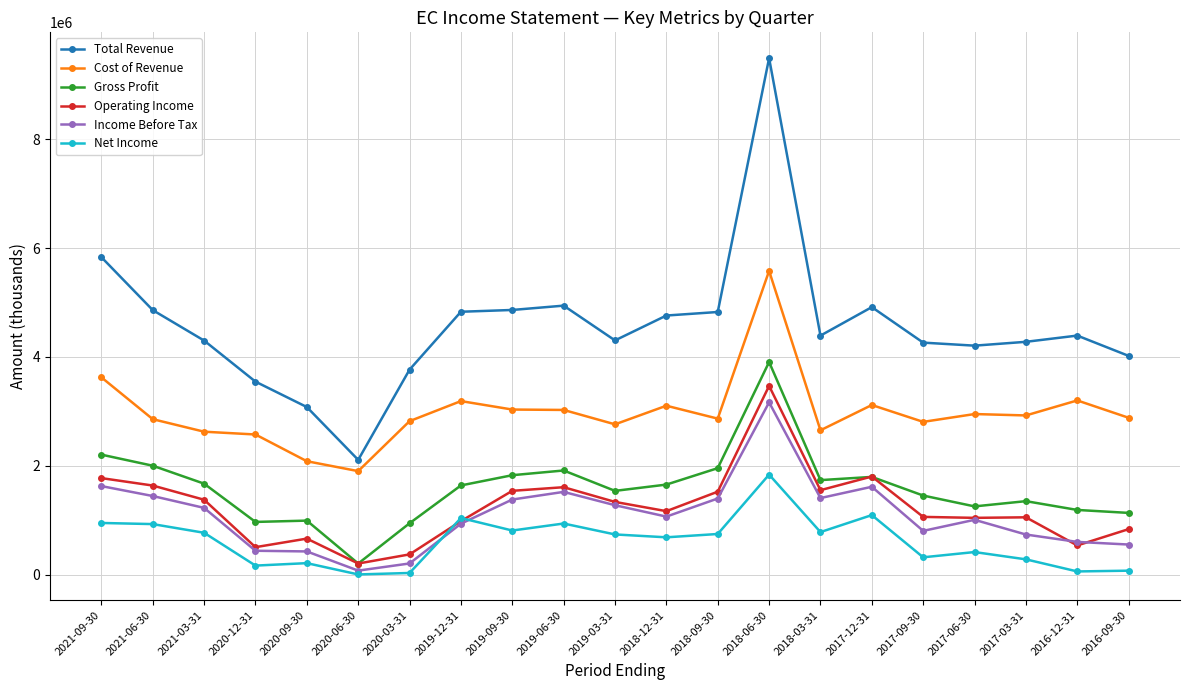

What is the sum of all Net Income values?

12932000